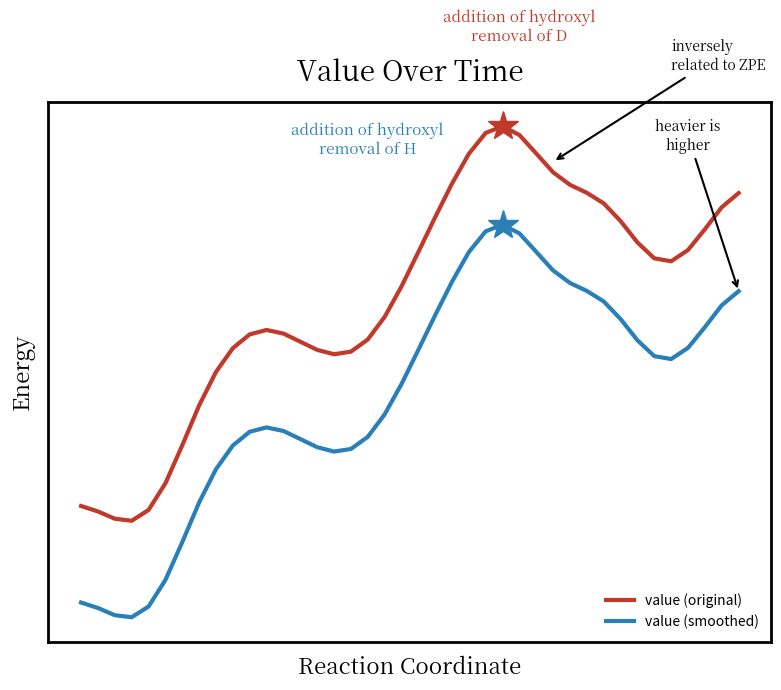

At how many categories does at least one series exceed 0?

40